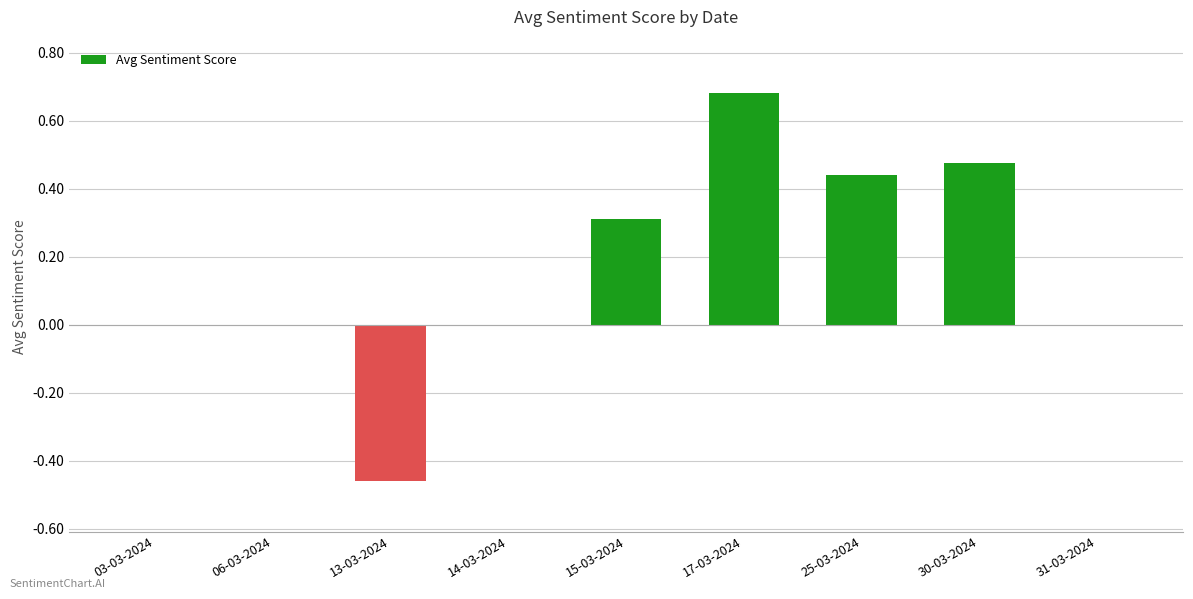

Which has a higher value, 13-03-2024 or 15-03-2024?

15-03-2024